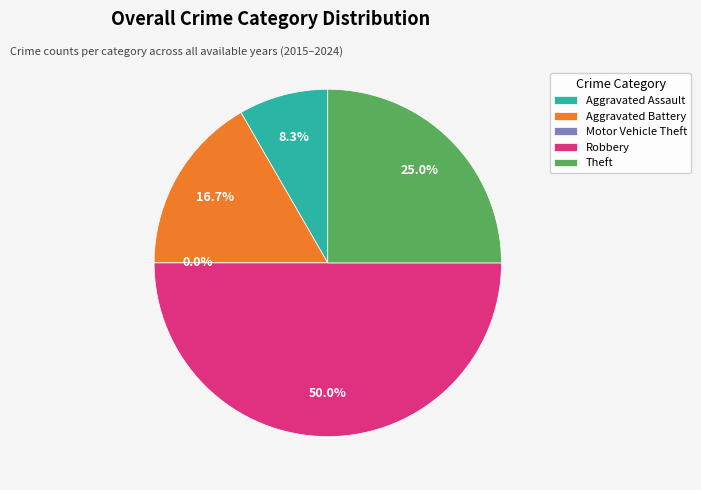

How many slices are in this pie chart?

5